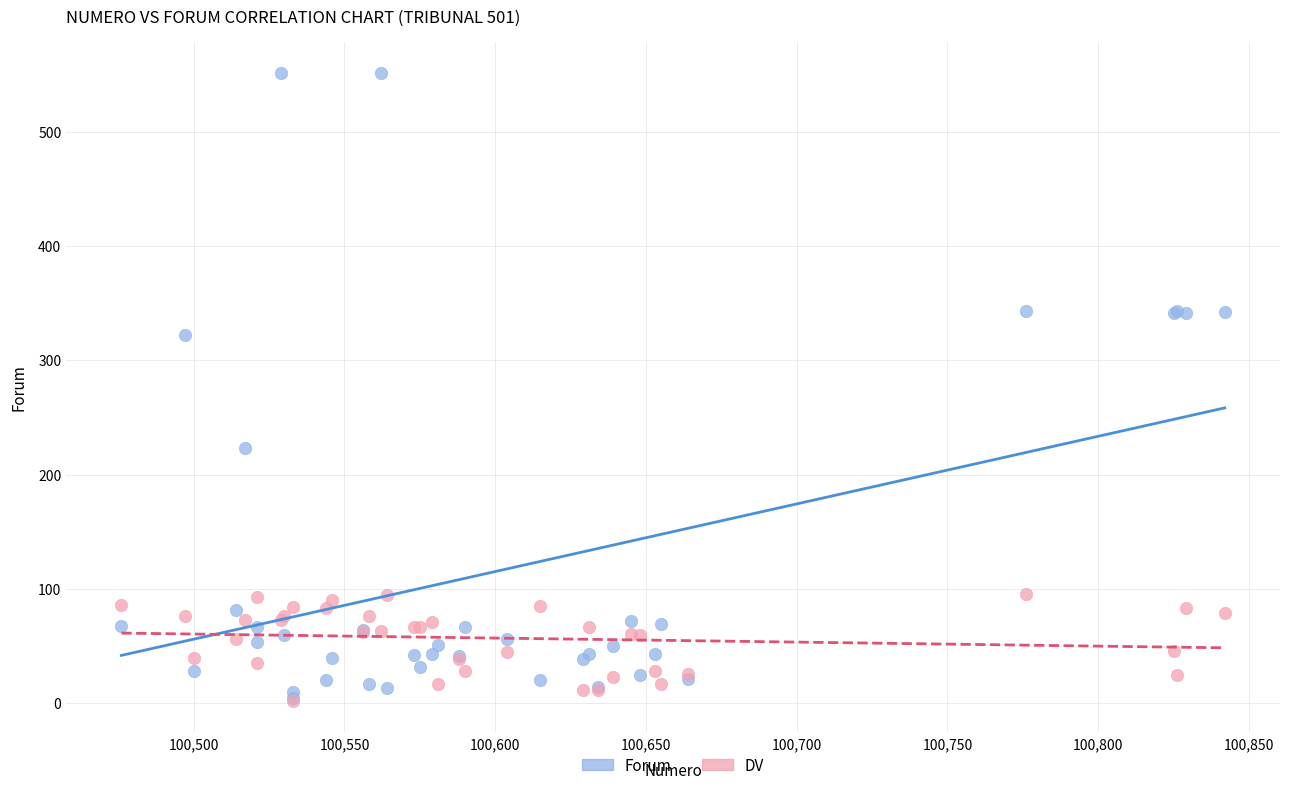

What are all the series names shown in the legend?

Forum, DV